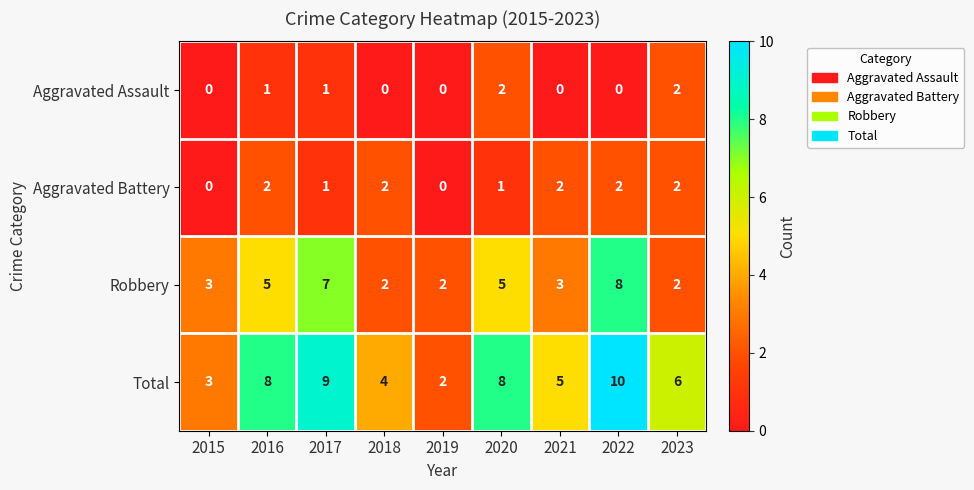

What is the difference between the maximum and minimum values in the Total series?

8